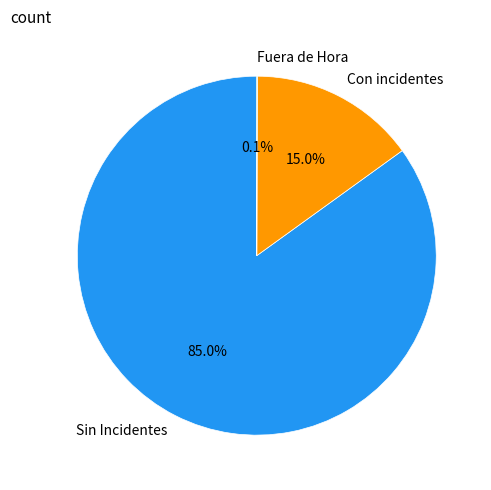

Is there any slice that represents more than half of the pie?

Yes